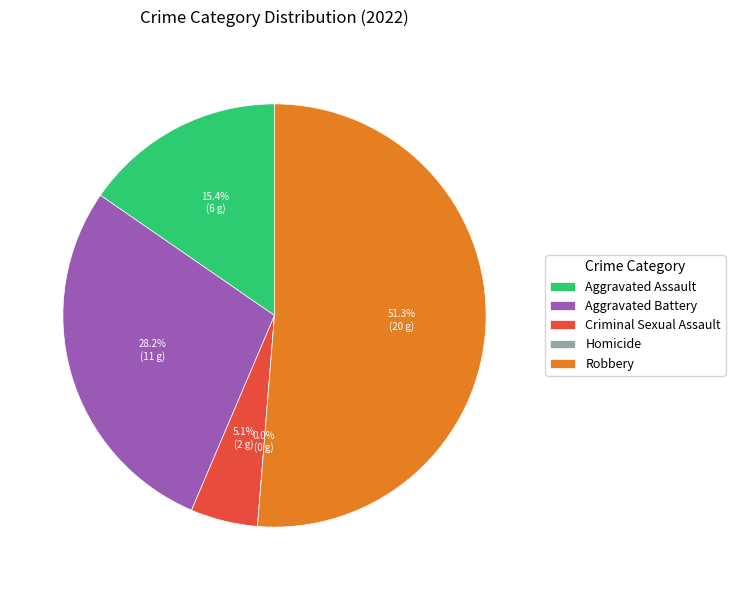

Approximately how many times larger is the value at Robbery compared to Aggravated Battery?

1.8